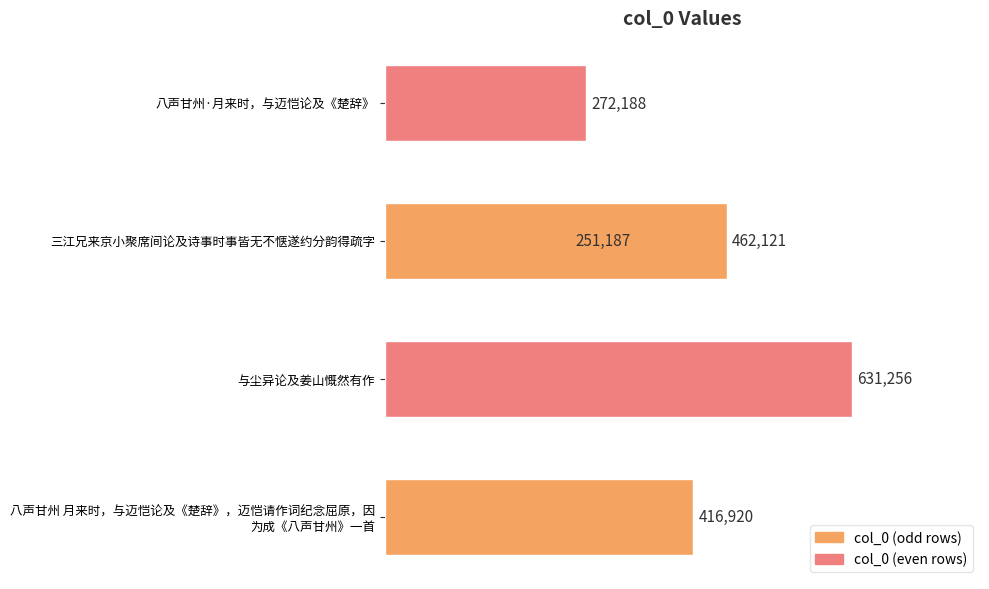

Reading right to left, list all the values displayed in this chart.

462121	272188	251187	631256	416920